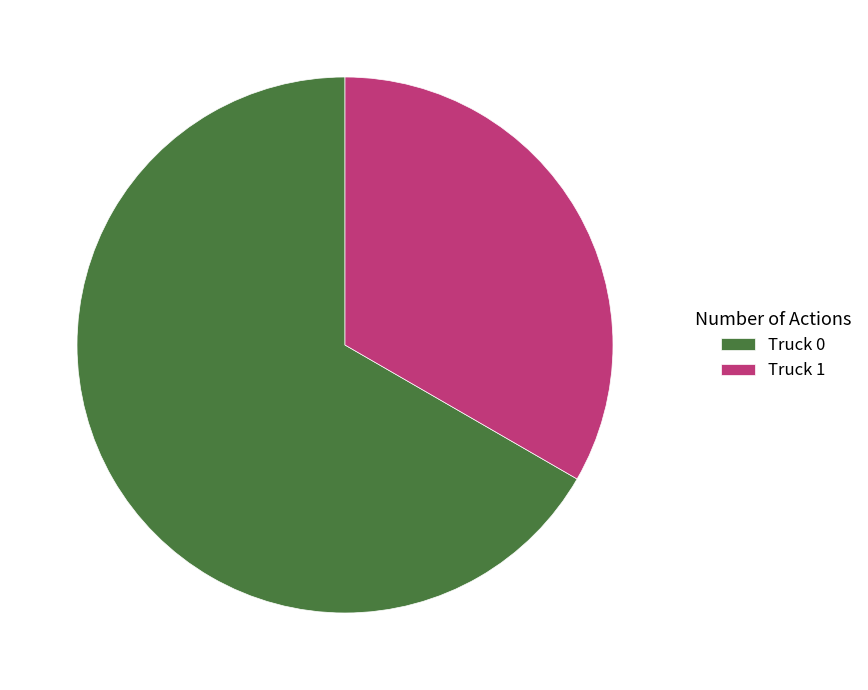

Which has a higher value, Truck 1 or Truck 0?

Truck 0